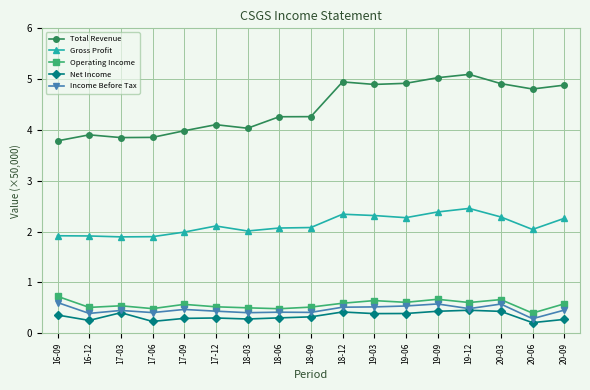

True or false: Operating Income and Gross Profit intersect in this chart.

False